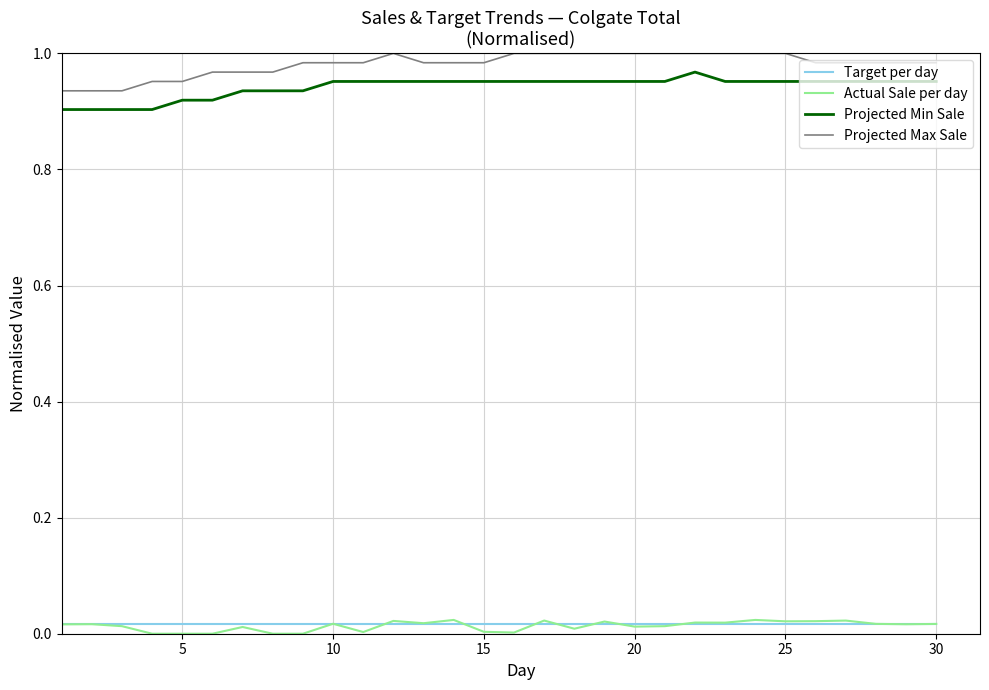

True or false: Actual Sale per day and Projected Min Sale intersect in this chart.

False